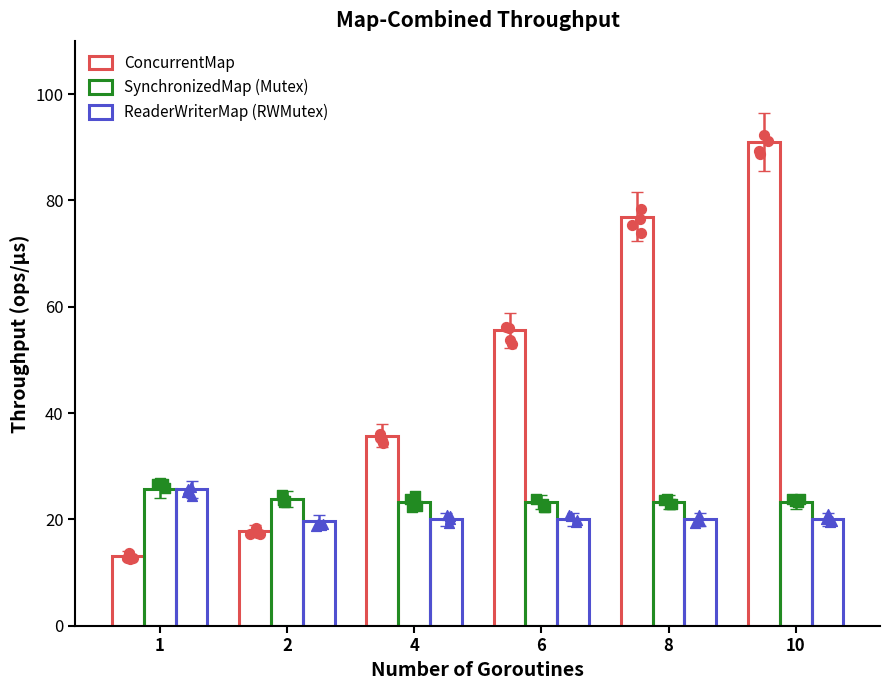

Which series has the largest total across all categories?

ConcurrentMap